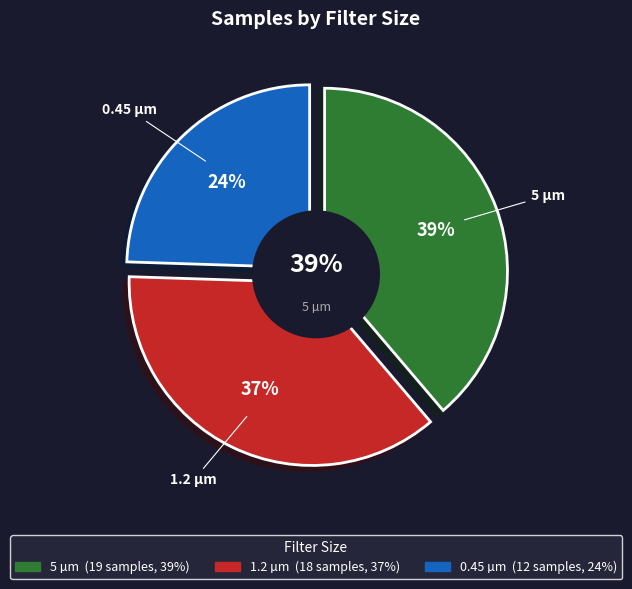

To the nearest percent, what is the difference between the largest and smallest slice percentages?

14%